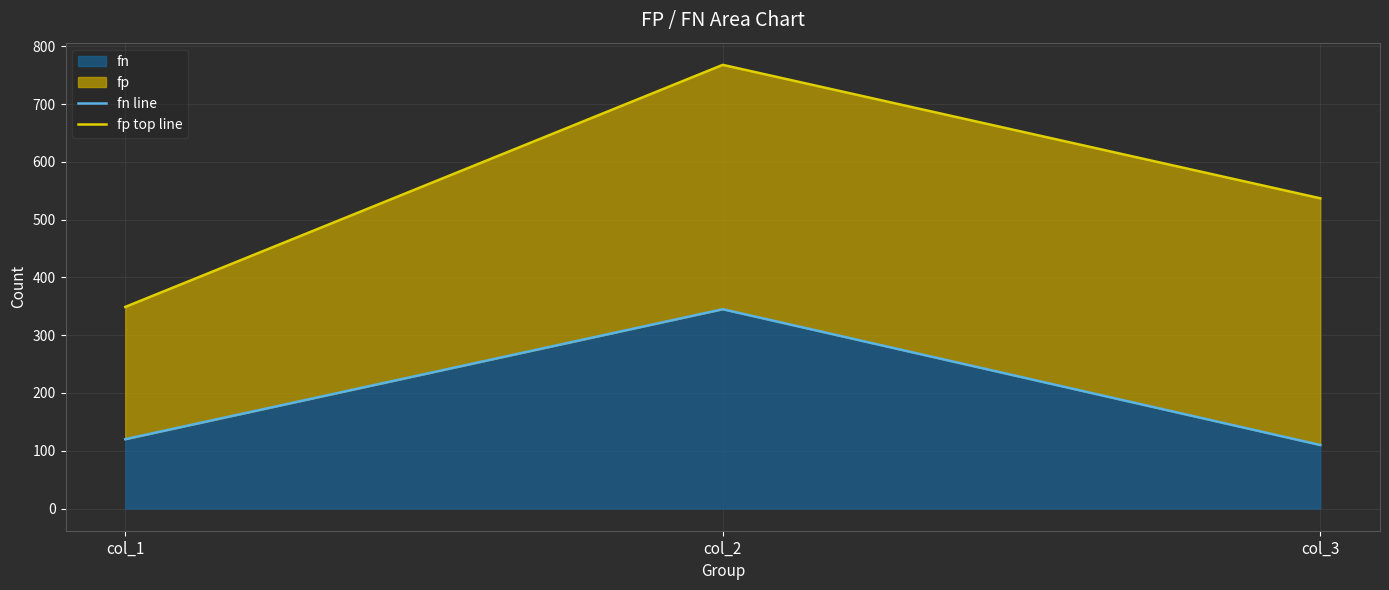

What is the difference between the fn line values at col_3 and col_2?

235